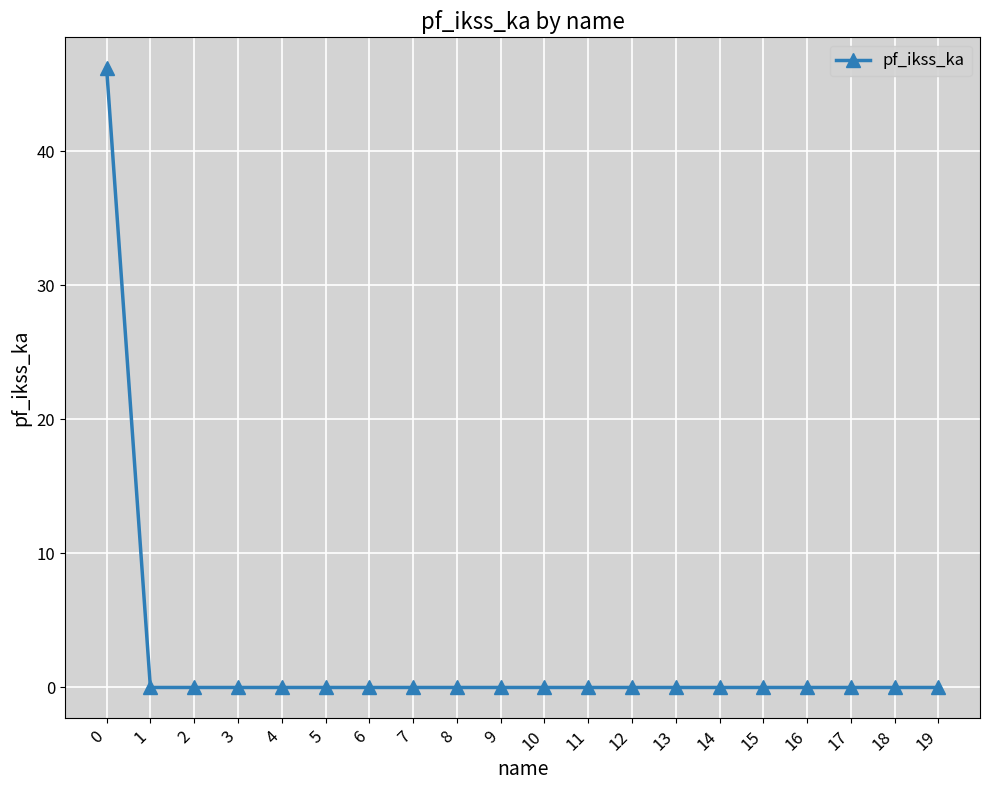

Is it true that the value at 15 is 23.9?

False